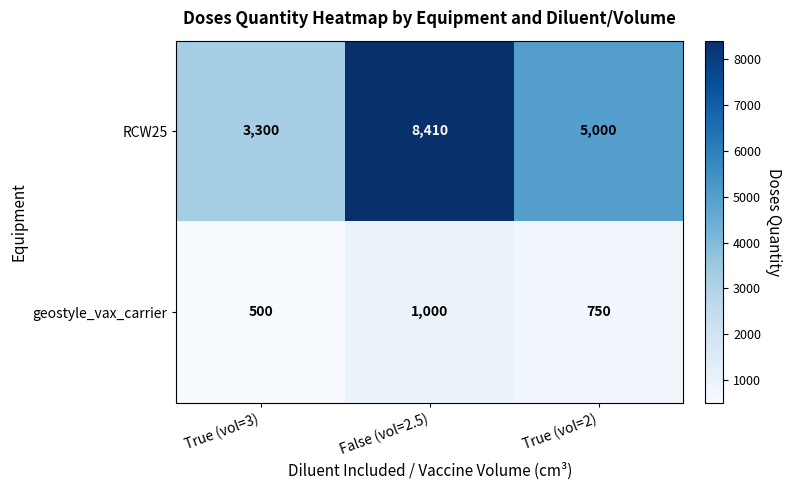

Reading right to left, transcribe all the data shown in this chart.

RCW25: True (vol=2)=5000	False (vol=2.5)=8410	True (vol=3)=3300
geostyle_vax_carrier: True (vol=2)=750	False (vol=2.5)=1000	True (vol=3)=500